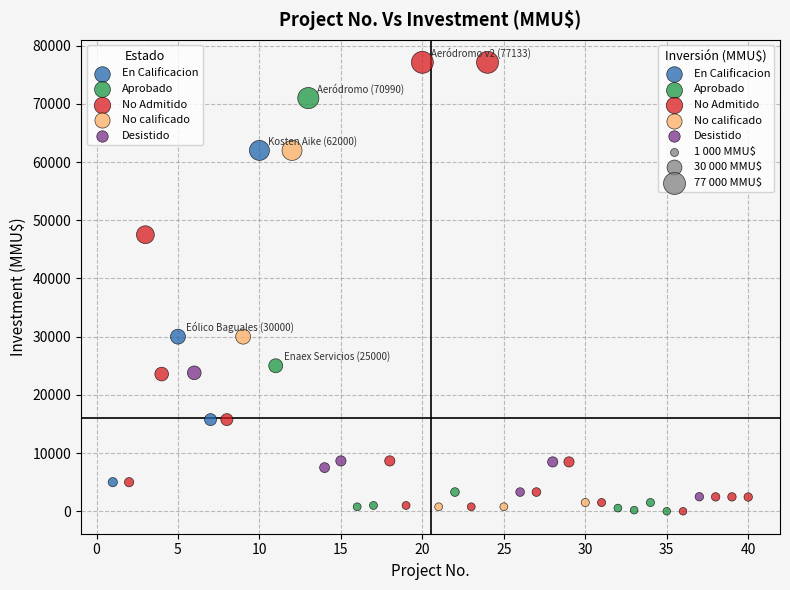

Which series reaches the maximum Y coordinate?

No Admitido